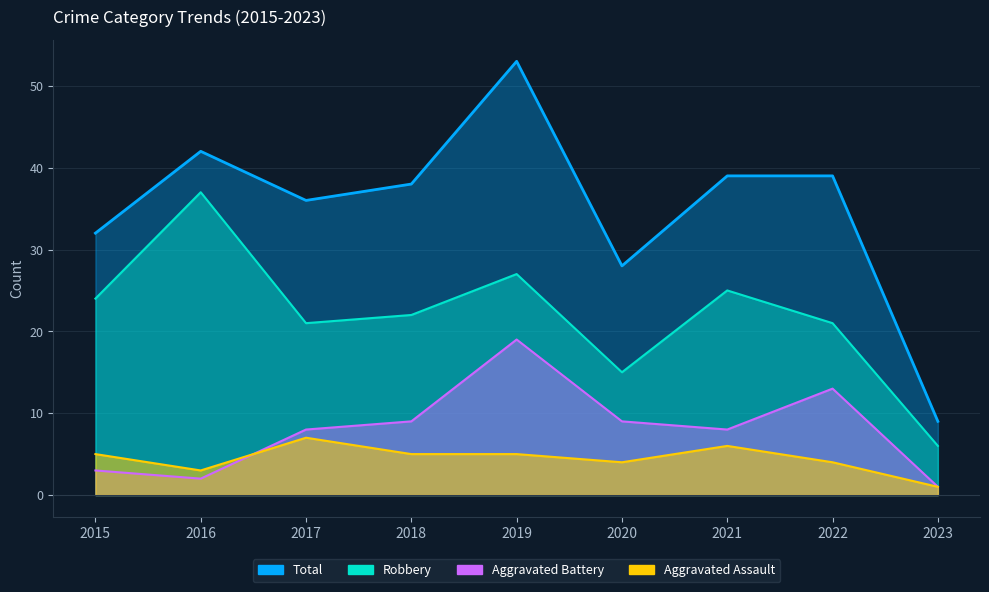

Which has a higher value, 2020 or 2019?

2019